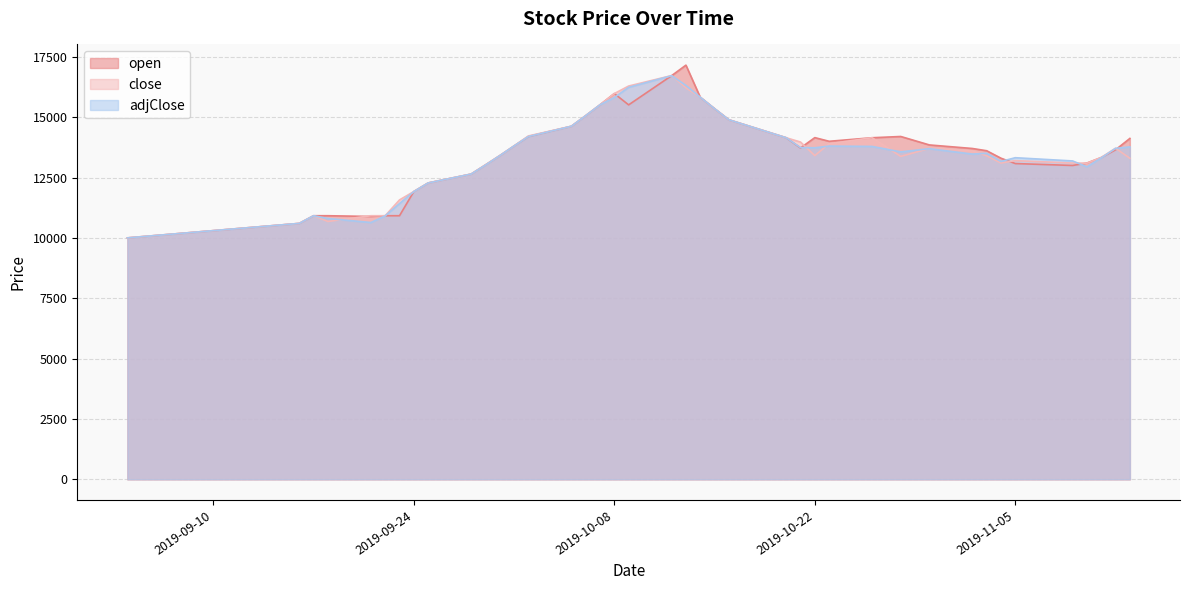

True or false: close and adjClose intersect in this chart.

True